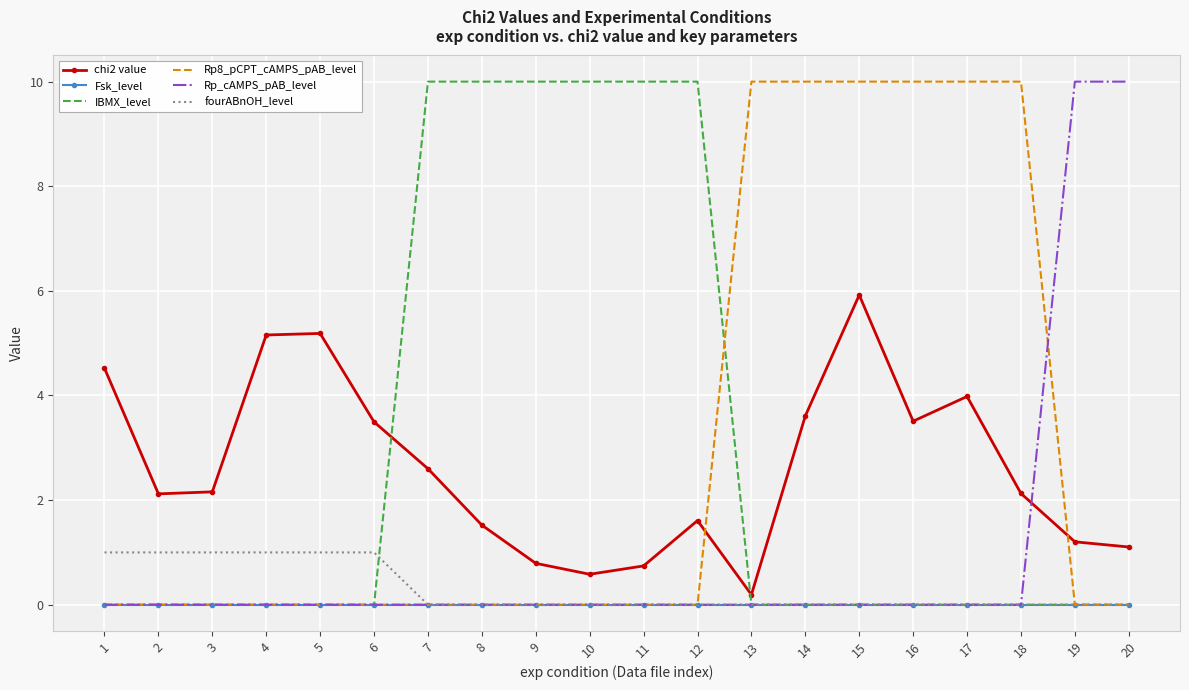

At which category is the sum across all series the highest?

15